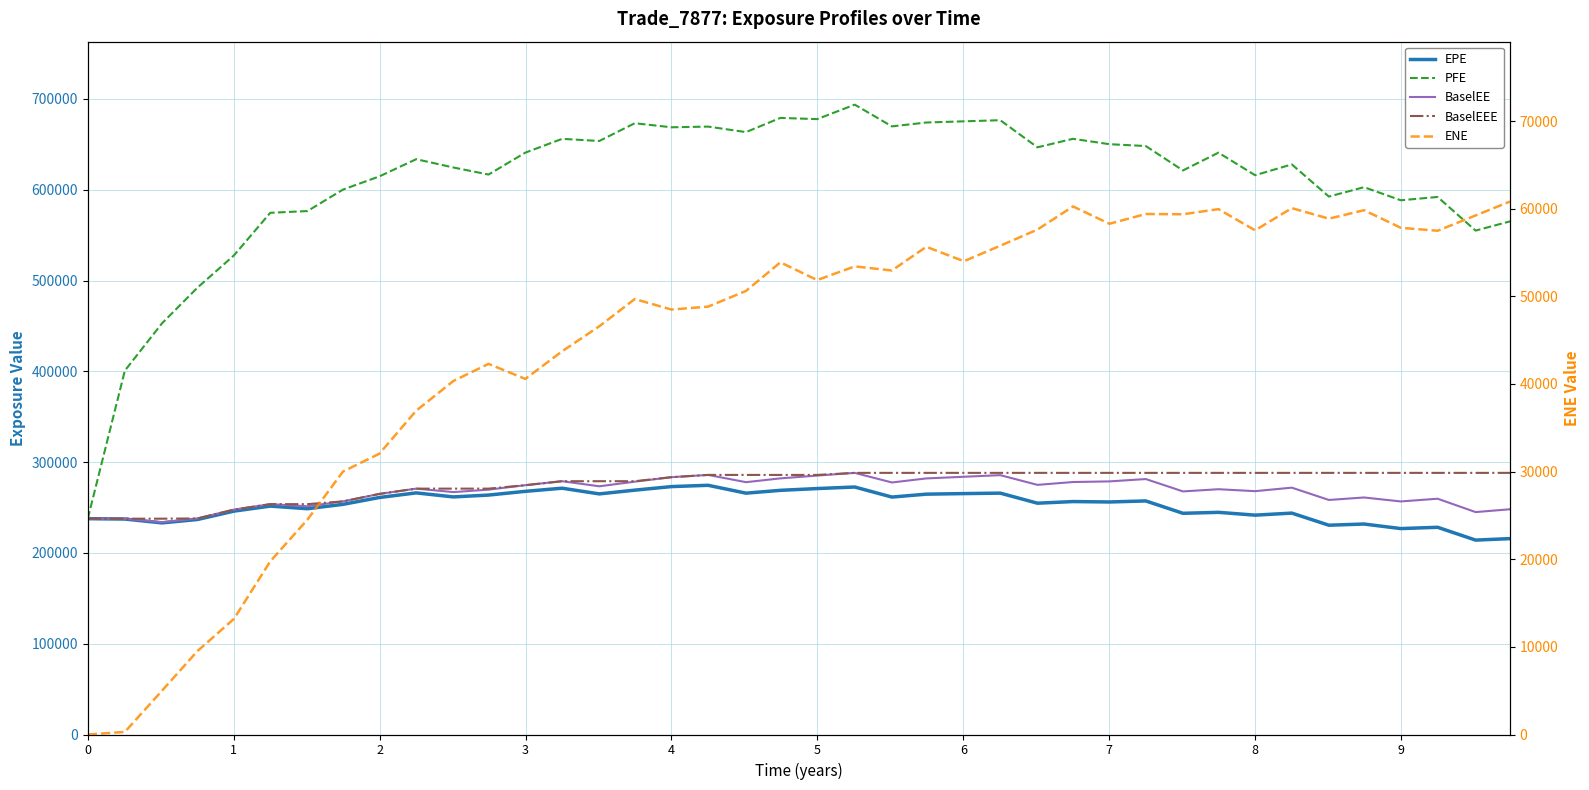

What is the total value across all series at 21?

1596000.7